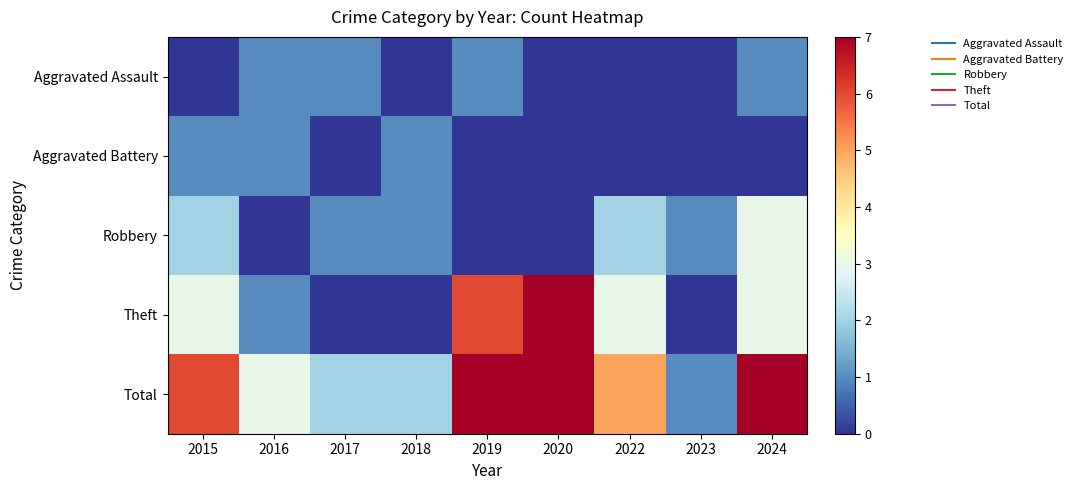

What is the spread (max minus min) of values at 2016?

3